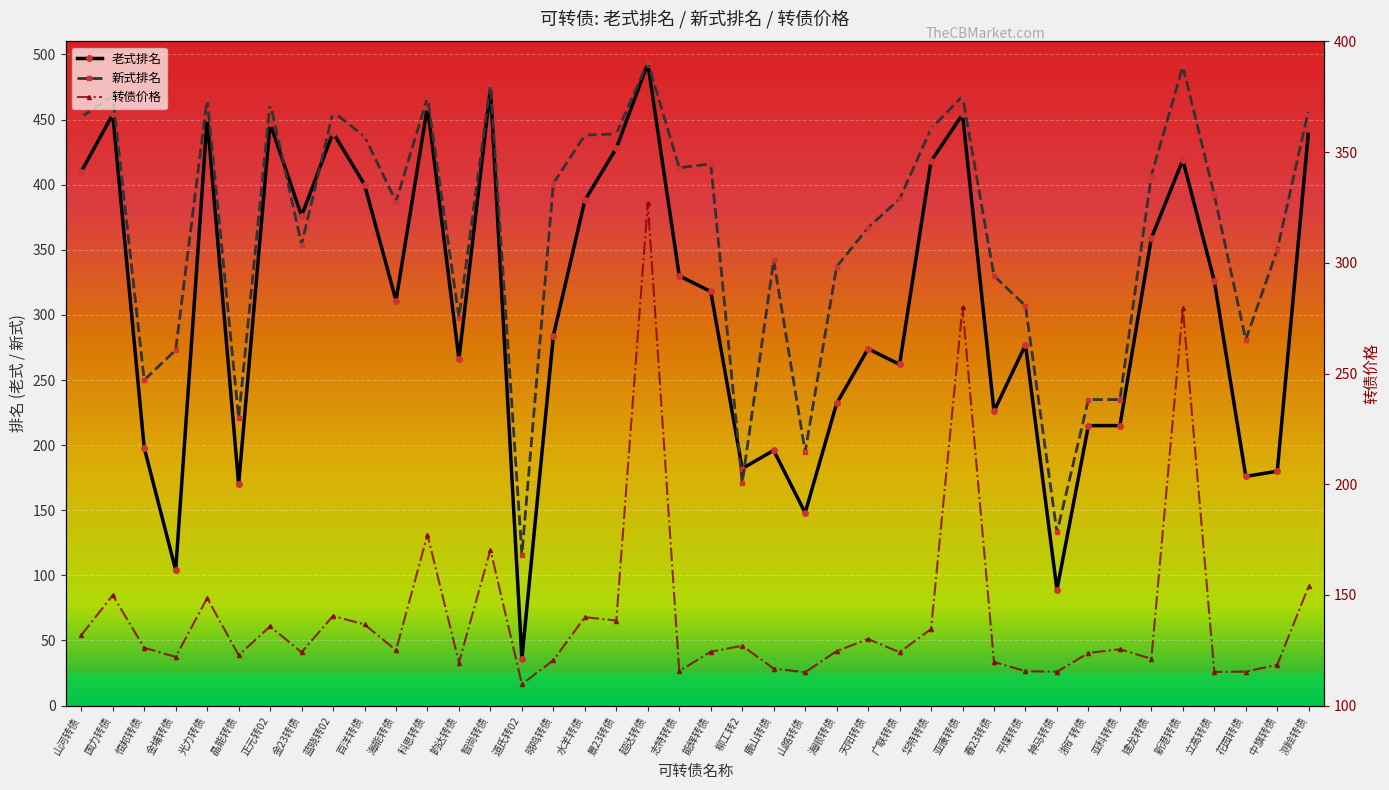

Reading right to left, list all the values displayed in this chart.

老式排名: 测绘转债=443.0	中旗转债=180.0	花园转债=176.0	立高转债=326.0	新港转债=419.0	建龙转债=359.0	亚科转债=215.0	浙矿转债=215.0	神马转债=89.0	平煤转债=277.0	春23转债=226.0	亚康转债=454.0	华特转债=418.0	广联转债=262.0	天阳转债=274.0	海顺转债=232.0	山路转债=148.0	鹿山转债=196.0	柳工转2=182.0	能辉转债=318.0	志特转债=330.0	超达转债=493.0	景23转债=428.0	水羊转债=388.0	晓鸣转债=284.0	道氏转02=36.0	智尚转债=474.0	韵达转债=266.0	科思转债=460.0	海能转债=311.0	百洋转债=400.0	蓝晓转02=440.0	金23转债=376.0	正元转02=447.0	晶能转债=170.0	光力转债=451.0	金埔转债=104.0	恒邦转债=198.0	国力转债=454.0	山河转债=410.0
新式排名: 测绘转债=458.0	中旗转债=350.0	花园转债=281.0	立高转债=392.0	新港转债=491.0	建龙转债=407.0	亚科转债=235.0	浙矿转债=235.0	神马转债=133.0	平煤转债=307.0	春23转债=330.0	亚康转债=468.0	华特转债=443.0	广联转债=389.0	天阳转债=367.0	海顺转债=337.0	山路转债=195.0	鹿山转债=342.0	柳工转2=171.0	能辉转债=416.0	志特转债=413.0	超达转债=494.0	景23转债=439.0	水羊转债=438.0	晓鸣转债=401.0	道氏转02=116.0	智尚转债=477.0	韵达转债=298.0	科思转债=467.0	海能转债=387.0	百洋转债=437.0	蓝晓转02=456.0	金23转债=354.0	正元转02=463.0	晶能转债=221.0	光力转债=466.0	金埔转债=273.0	恒邦转债=250.0	国力转债=468.0	山河转债=452.0
转债价格: 测绘转债=154.0	中旗转债=118.4	花园转债=115.4	立高转债=115.2	新港转债=279.5	建龙转债=121.1	亚科转债=125.5	浙矿转债=123.8	神马转债=115.3	平煤转债=115.6	春23转债=119.7	亚康转债=280.0	华特转债=134.6	广联转债=124.1	天阳转债=130.1	海顺转债=124.6	山路转债=115.0	鹿山转债=116.7	柳工转2=127.0	能辉转债=124.3	志特转债=115.6	超达转债=327.0	景23转债=138.4	水羊转债=139.9	晓鸣转债=120.5	道氏转02=109.7	智尚转债=170.4	韵达转债=119.4	科思转债=177.2	海能转债=125.0	百洋转债=136.7	蓝晓转02=140.5	金23转债=124.1	正元转02=135.8	晶能转债=122.8	光力转债=148.6	金埔转债=122.0	恒邦转债=126.1	国力转债=149.9	山河转债=131.8